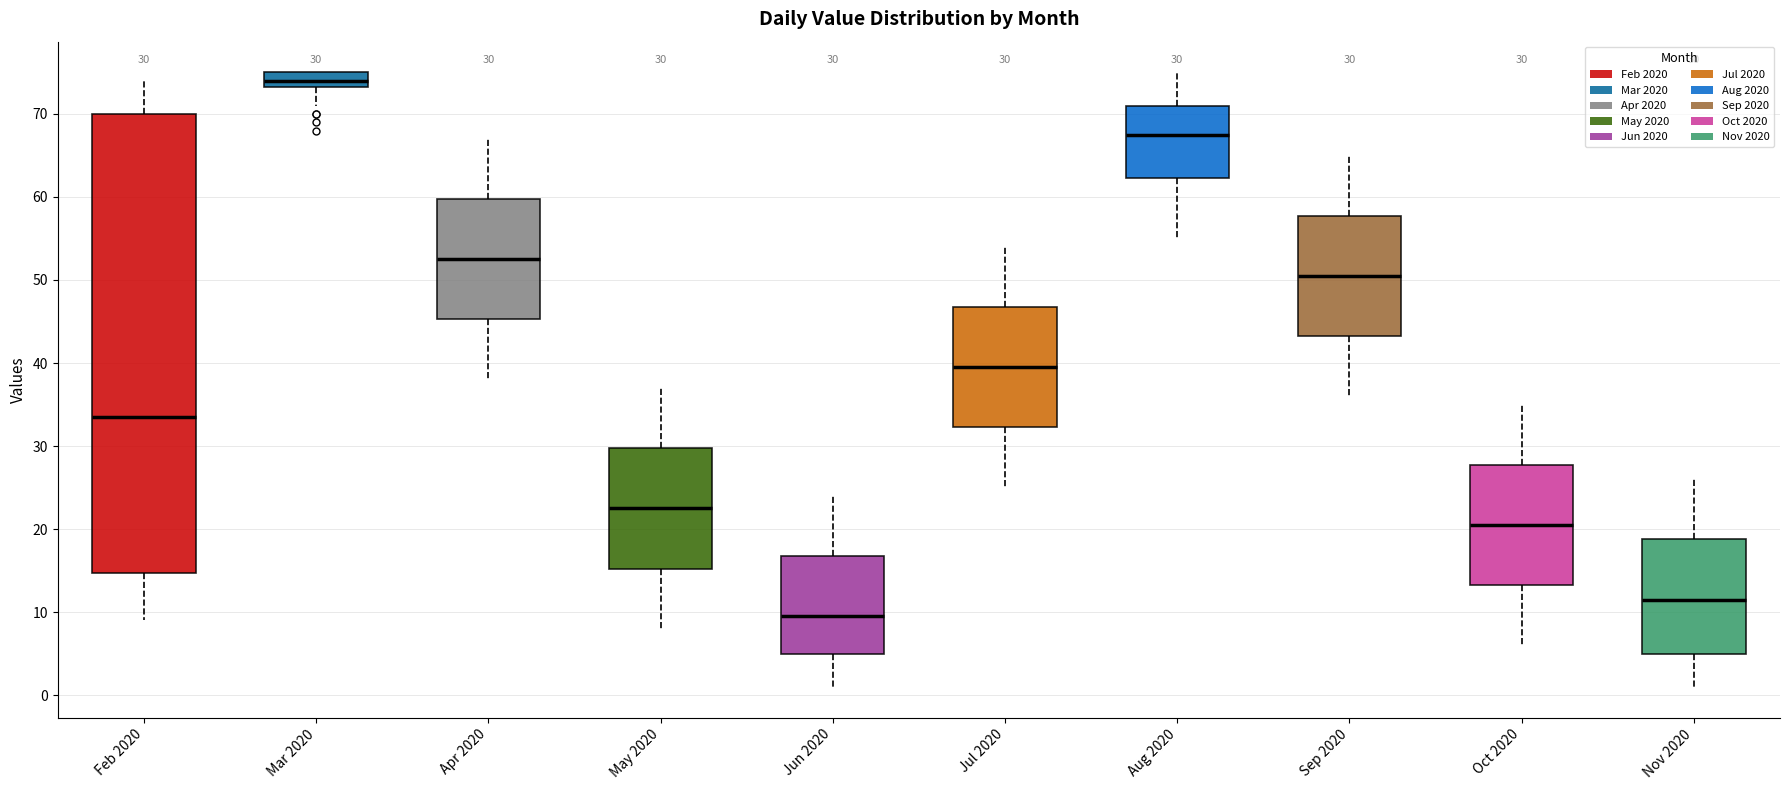

Which box is the tallest, from its lower edge to its upper edge?

Feb 2020